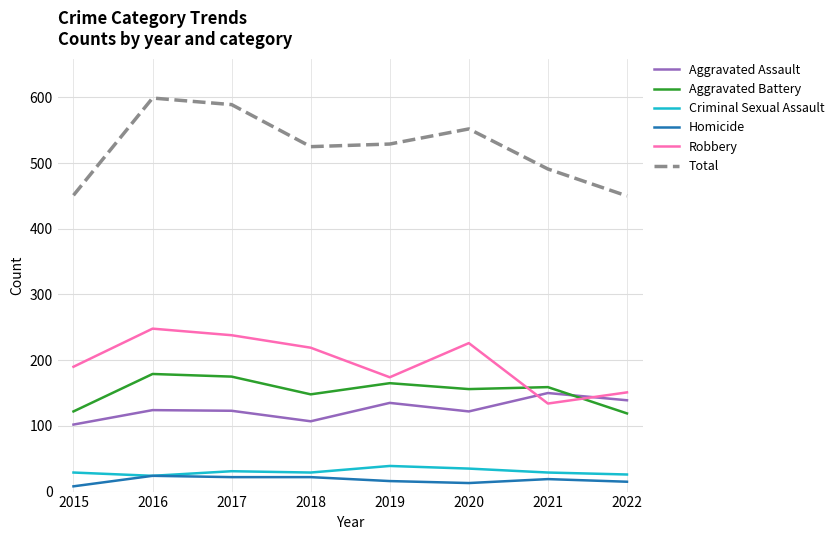

What is the total value across all series at 2016?

1198